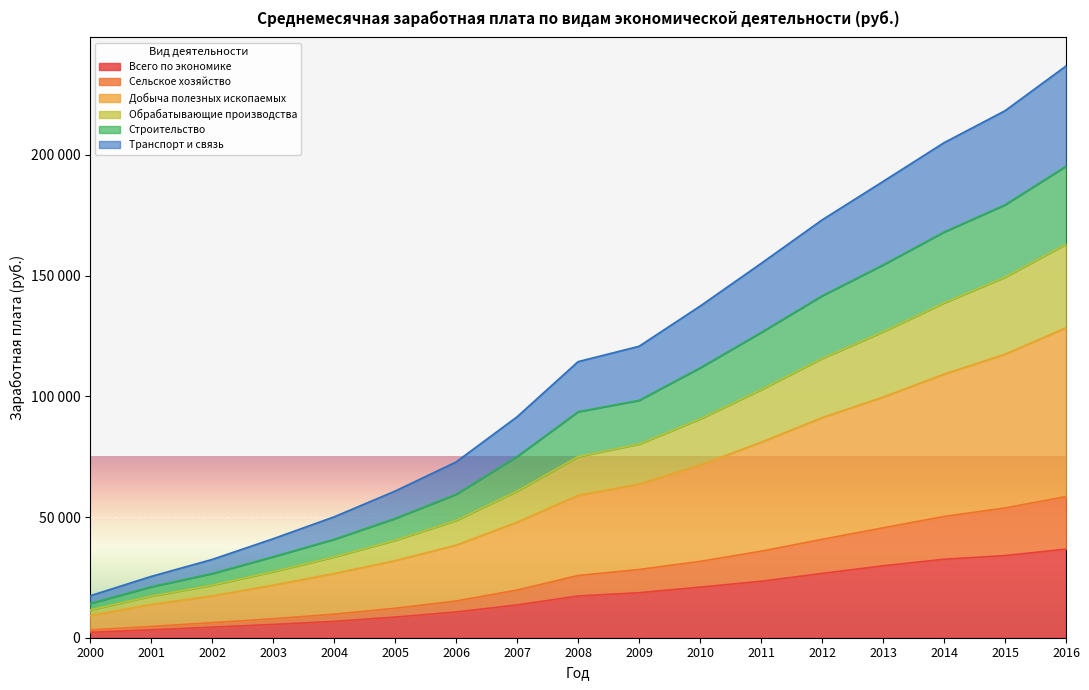

Which has a higher value, 2009 or 2000?

2009